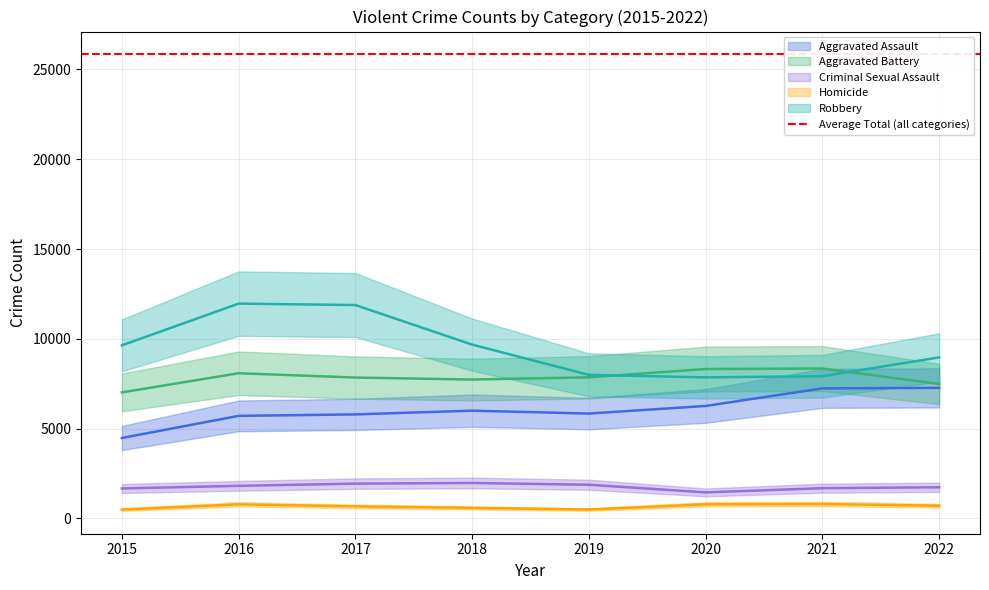

Which has a higher value, 2020 or 2015?

2020